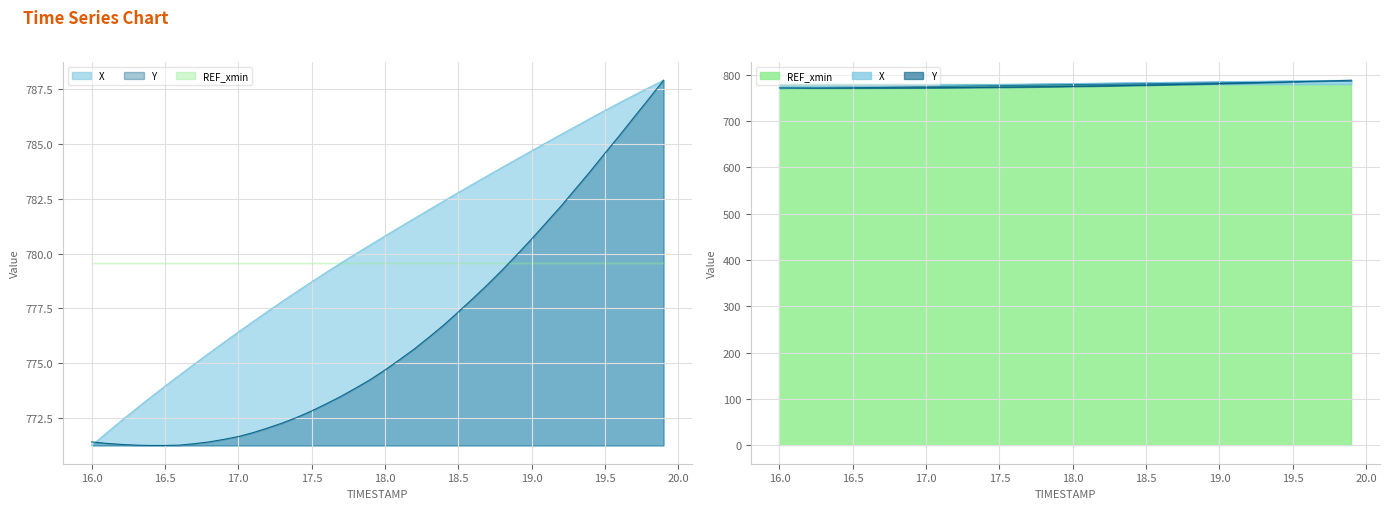

What is the maximum value for X?

787.9